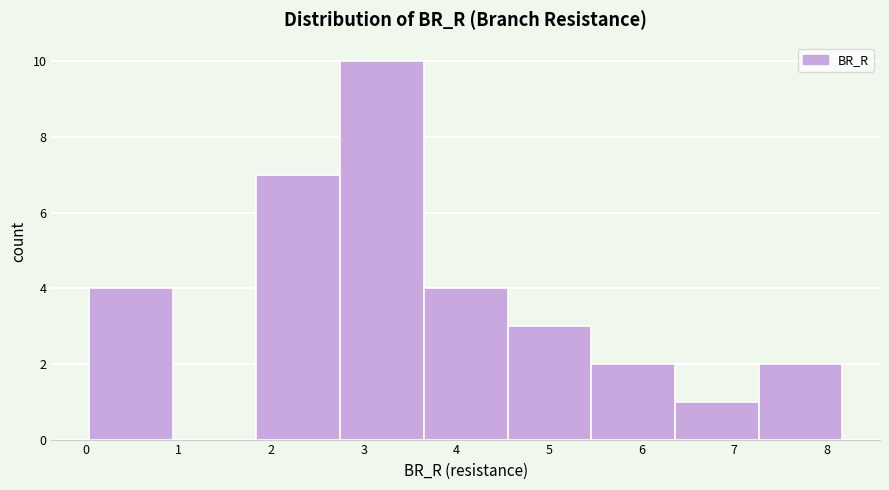

What is the height of the bar covering 5.5 to 6.4 on the x-axis? Neither the bar edges nor the heights are printed on the chart, so give them approximately, as read against the axes.

2